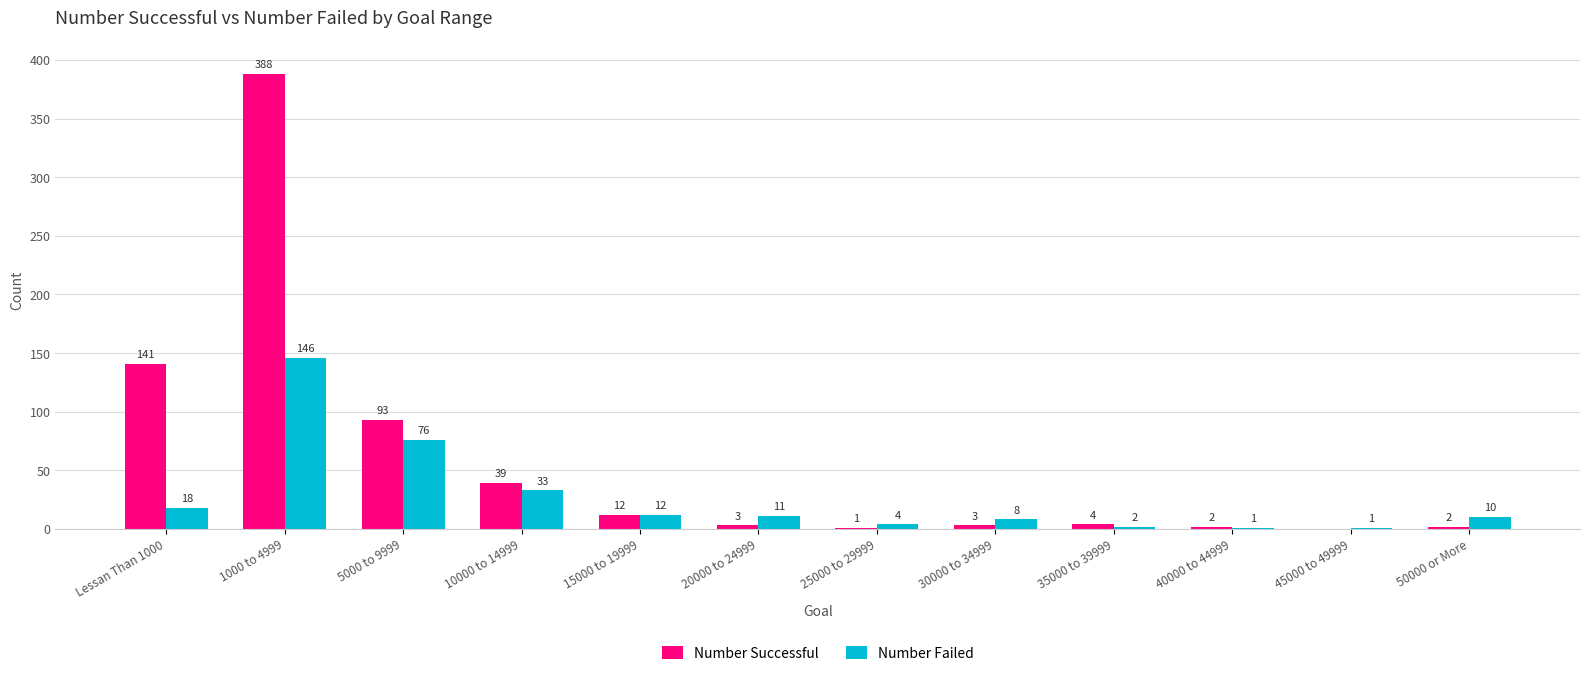

What is the maximum value for Number Failed?

146